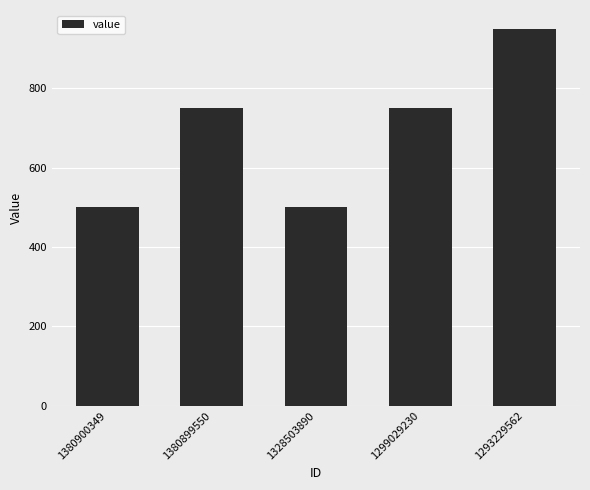

How many values are below 750?

2